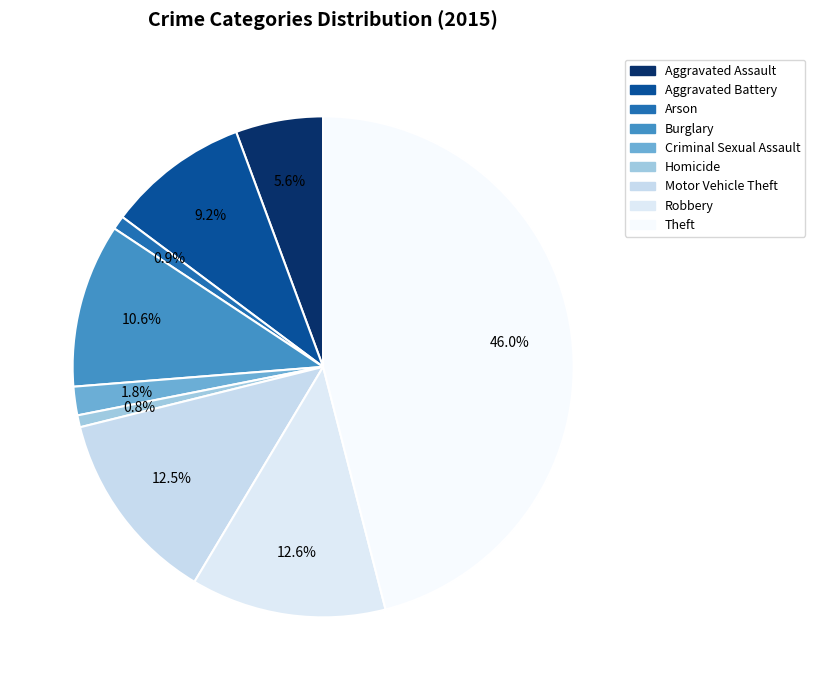

To the nearest percent, what is the difference between the largest and smallest slice percentages?

45%